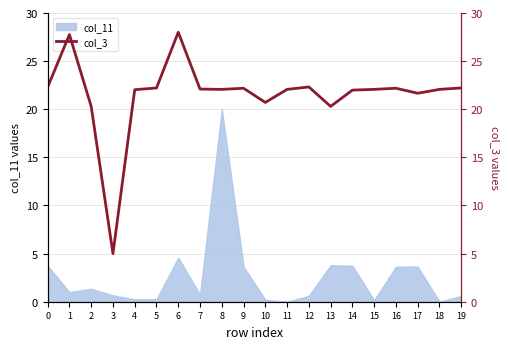

True or false: the data shows 22.2 at 16.

True